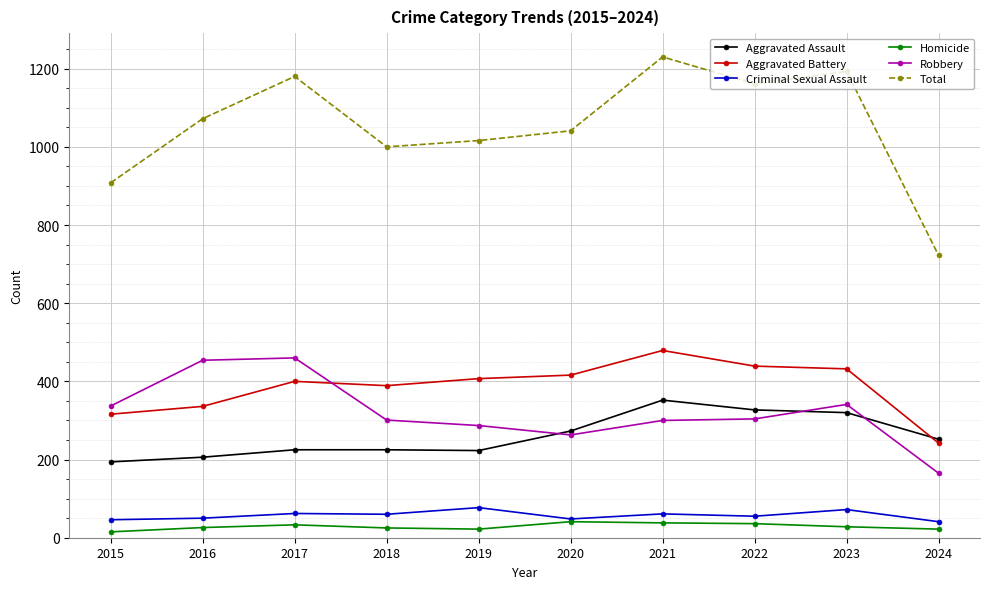

Rank the series at 2015 from lowest to highest value.

Homicide, Criminal Sexual Assault, Aggravated Assault, Aggravated Battery, Robbery, Total